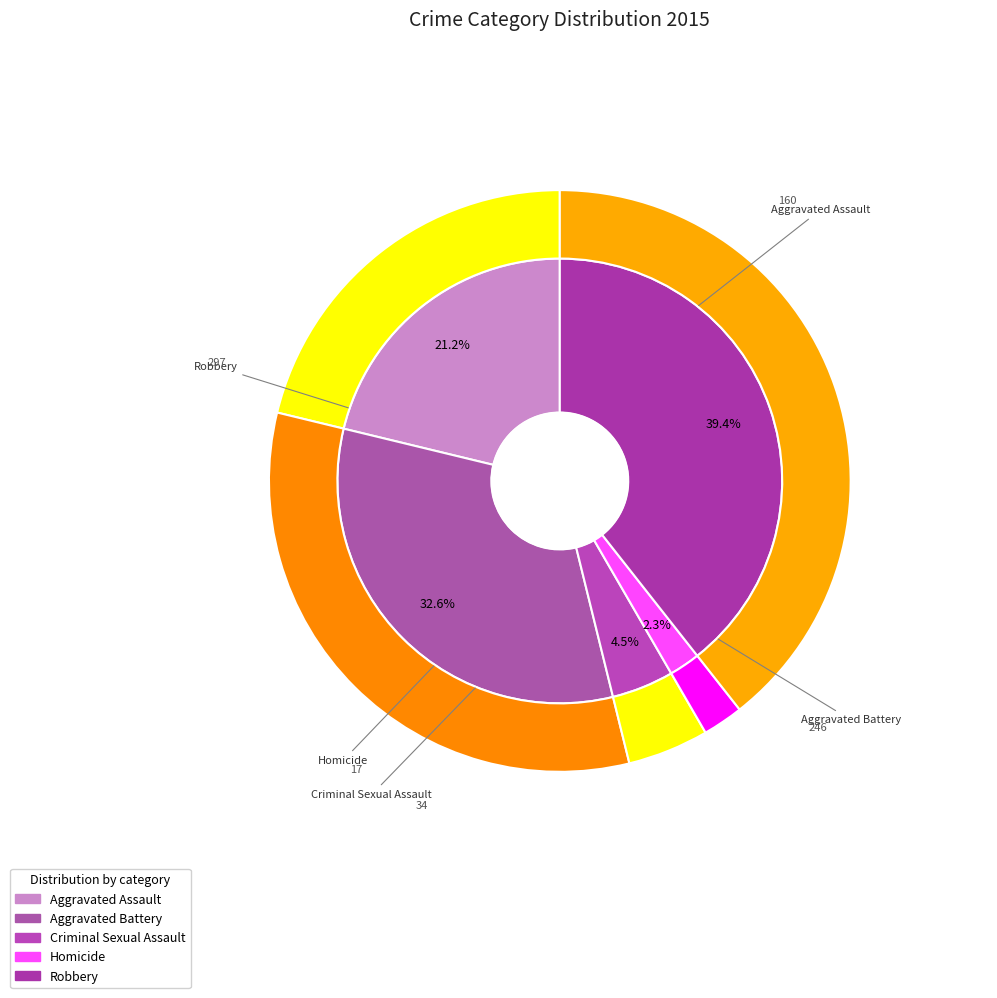

To the nearest percent, what portion does Aggravated Battery represent?

33%